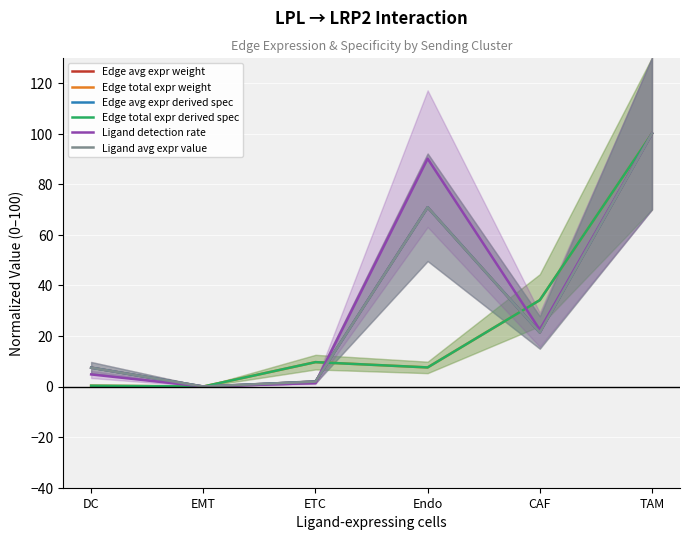

The value of Edge avg expr weight at ETC is 2.0. True or false?

True